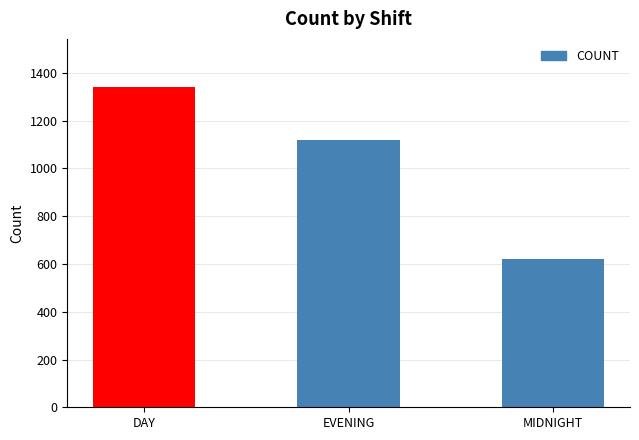

Is it true that the value at EVENING is 1120?

True